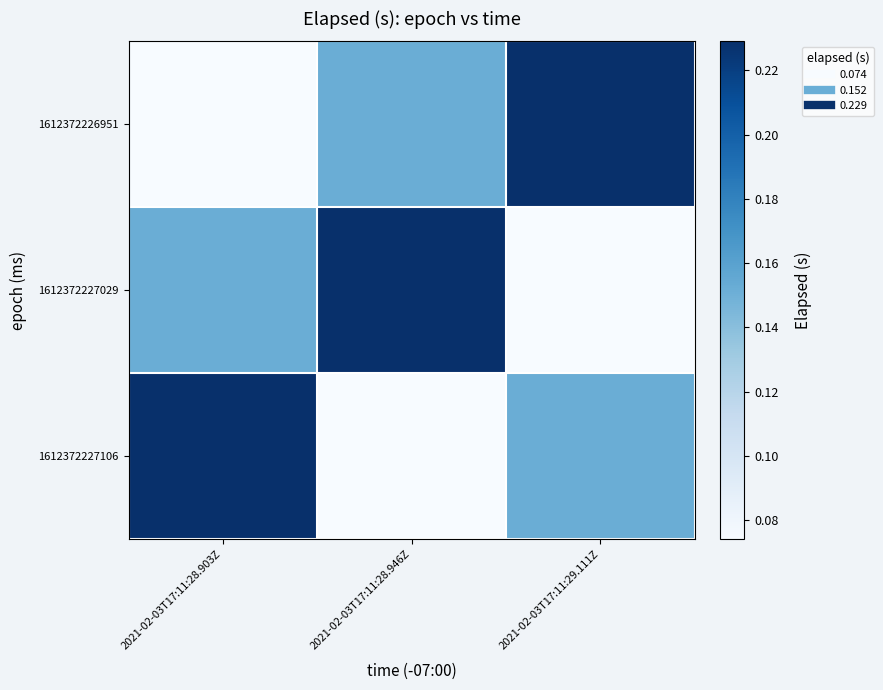

Which series has the largest range (max minus min)?

1612372226951